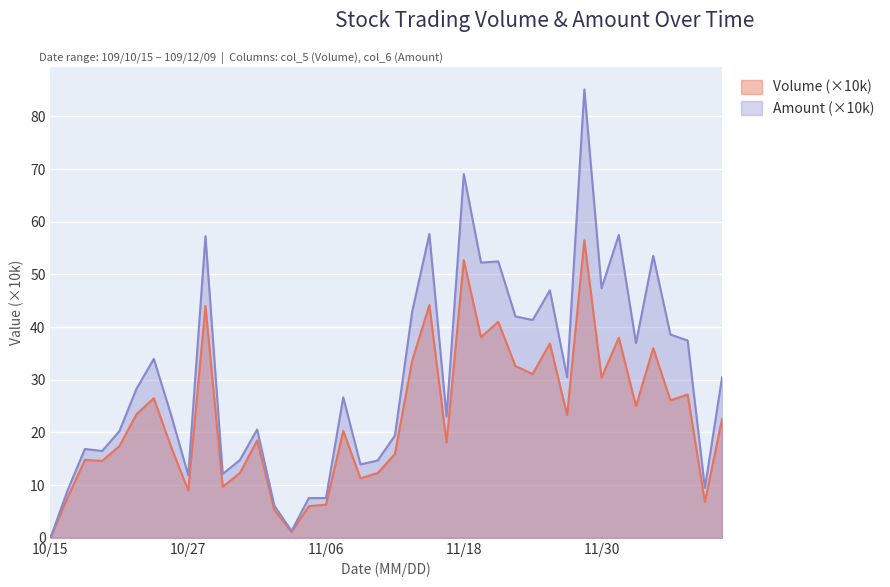

At which category is the sum across all series the highest?

109/11/27